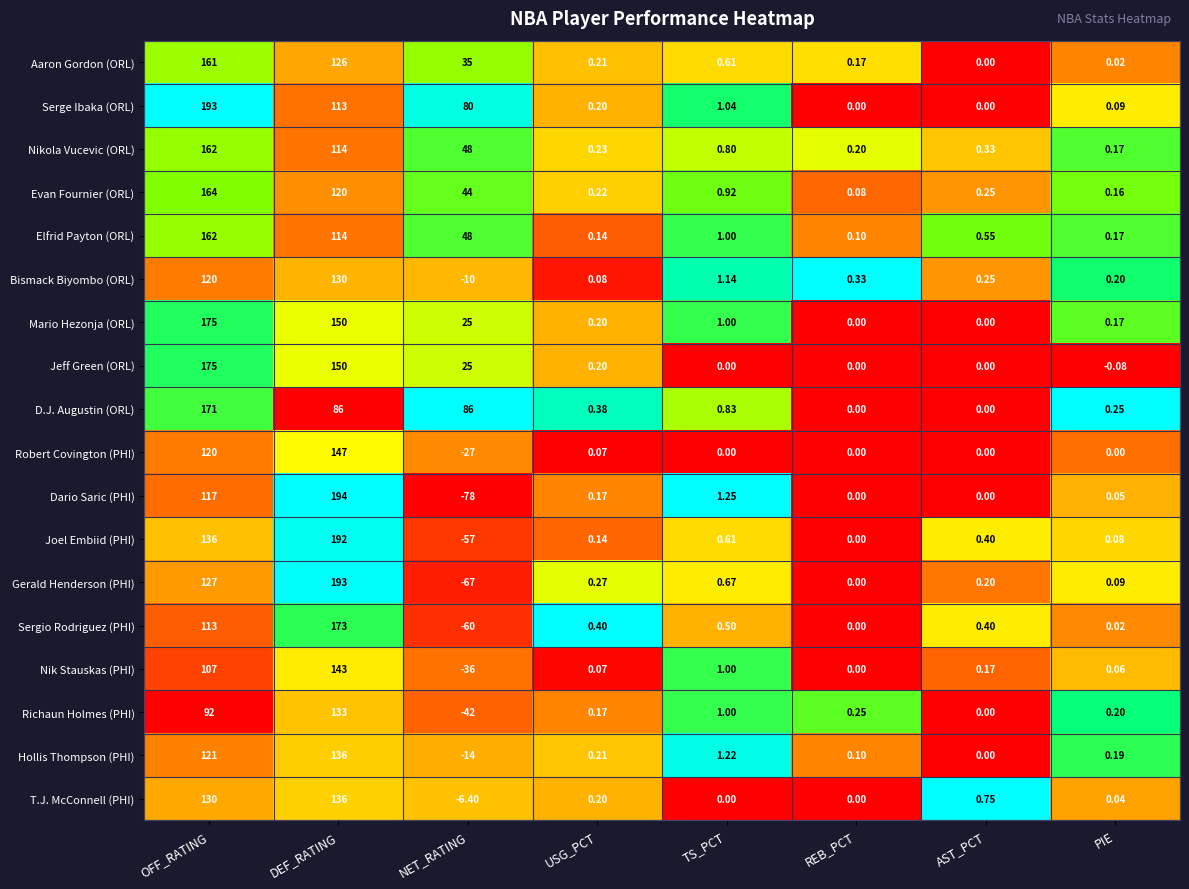

At which category is the sum across all series the highest?

DEF_RATING